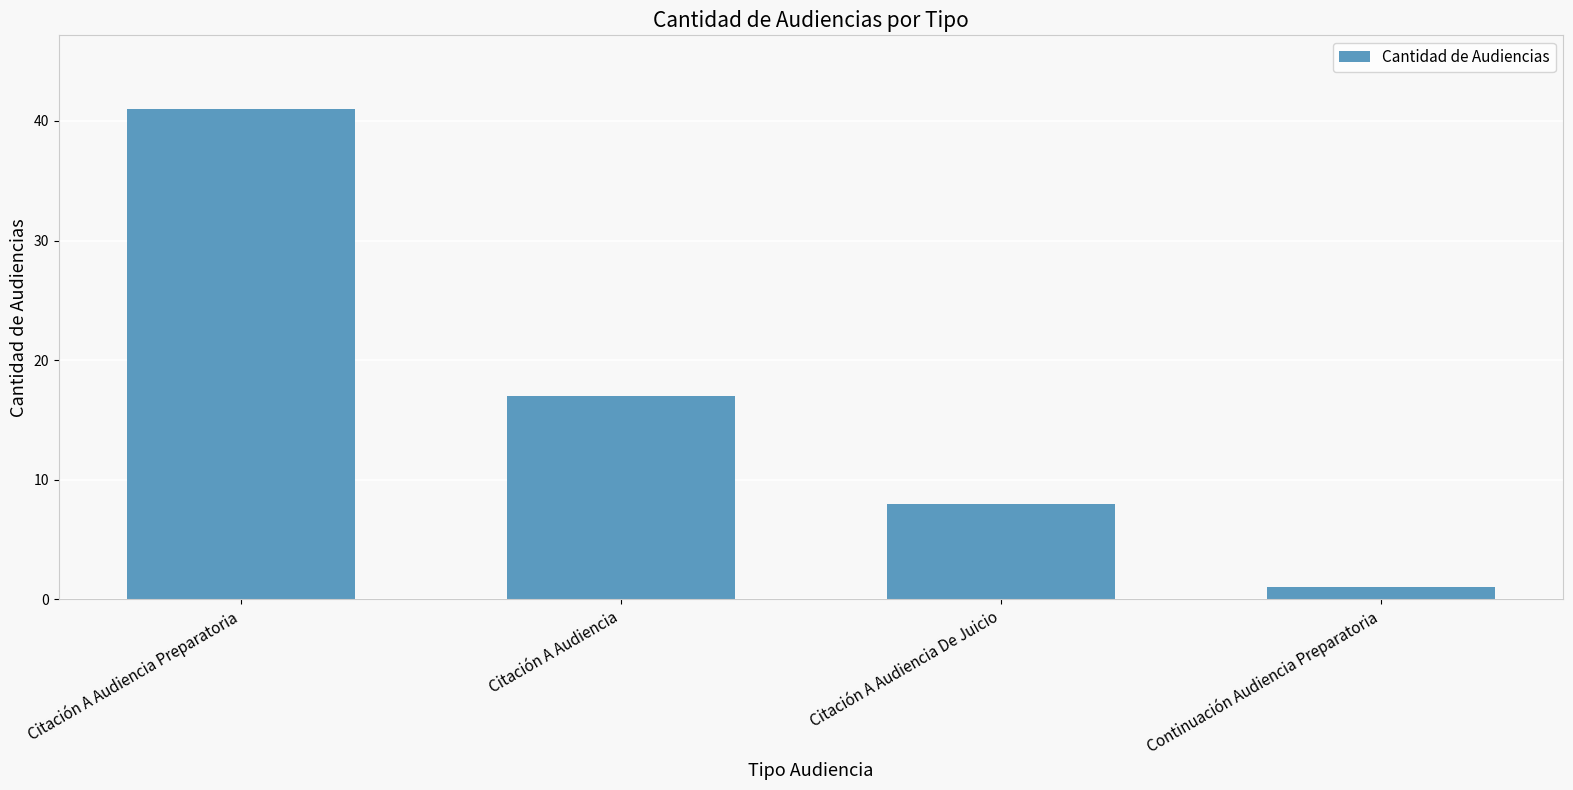

Rank the categories by value from highest to lowest.

Citación A Audiencia Preparatoria, Citación A Audiencia, Citación A Audiencia De Juicio, Continuación Audiencia Preparatoria